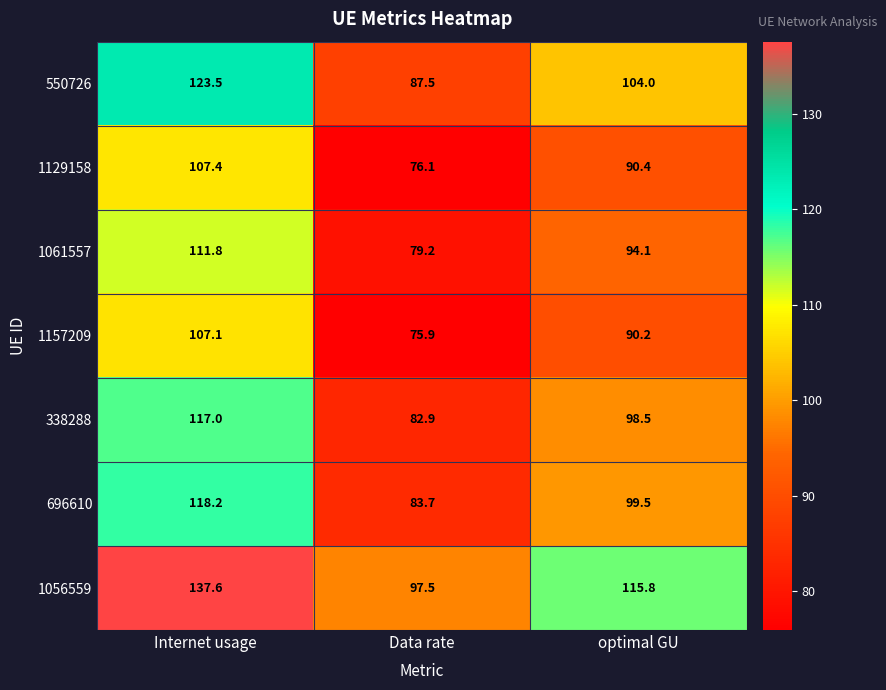

Is the value of 1157209 at Data rate greater than the value of 1056559 at Data rate?

No